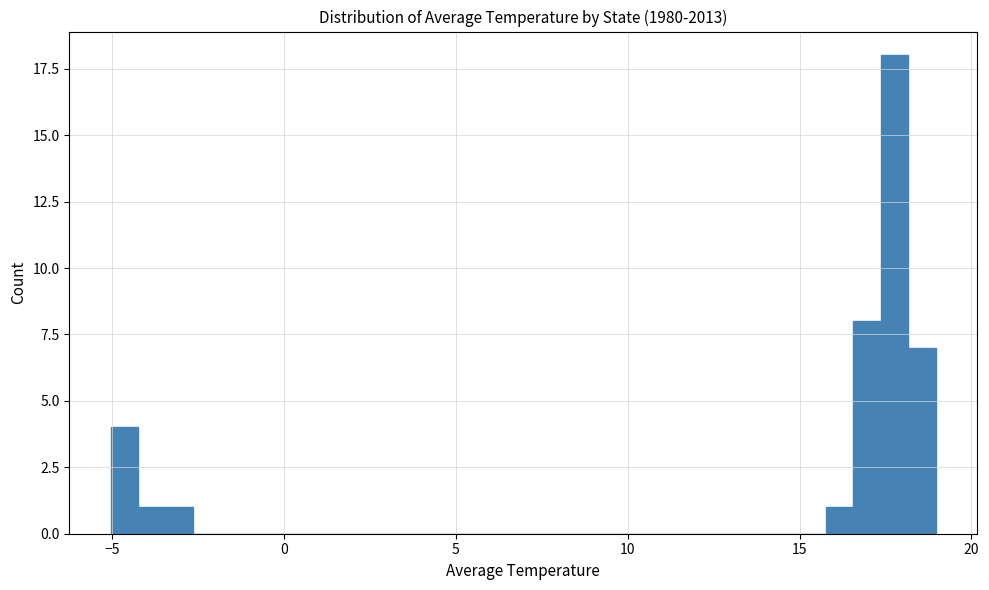

Read against the x-axis, roughly where is the centre of the tallest bar?

18.0